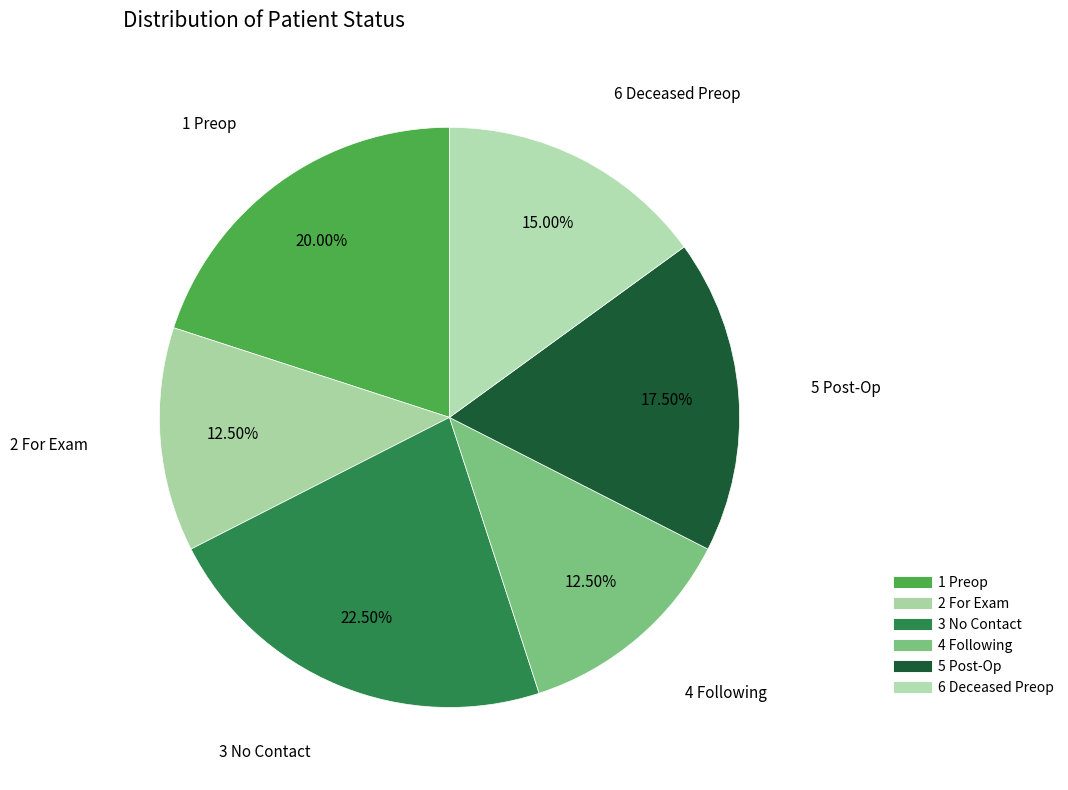

What is the ratio of the value at 6 Deceased Preop to the value at 4 Following?

1.2